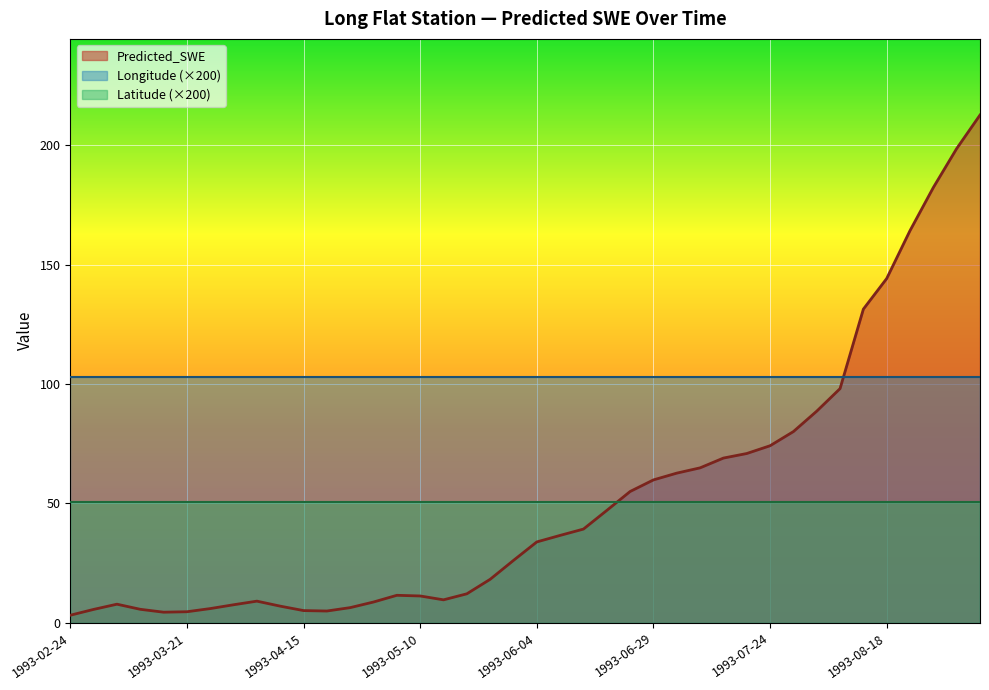

Is it true that Predicted_SWE equals 212.7 at 1993-09-07?

True